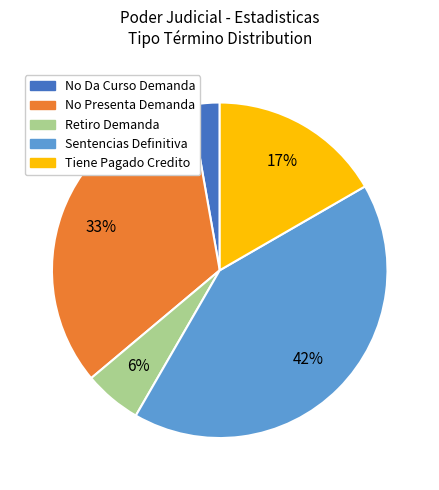

To the nearest percent, what is the difference between the No Da Curso Demanda and Sentencias Definitiva slice percentages?

39%